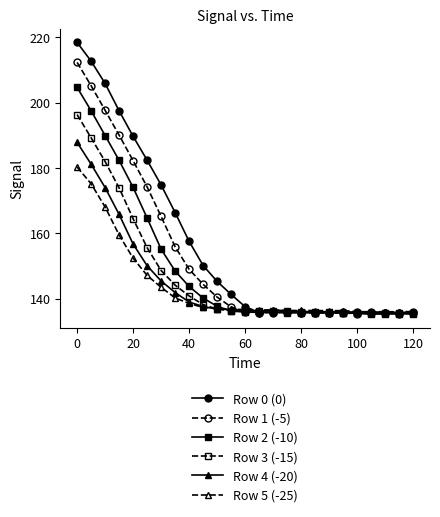

Rank the series by their maximum value, from highest to lowest.

Row 0 (0), Row 1 (-5), Row 2 (-10), Row 3 (-15), Row 4 (-20), Row 5 (-25)